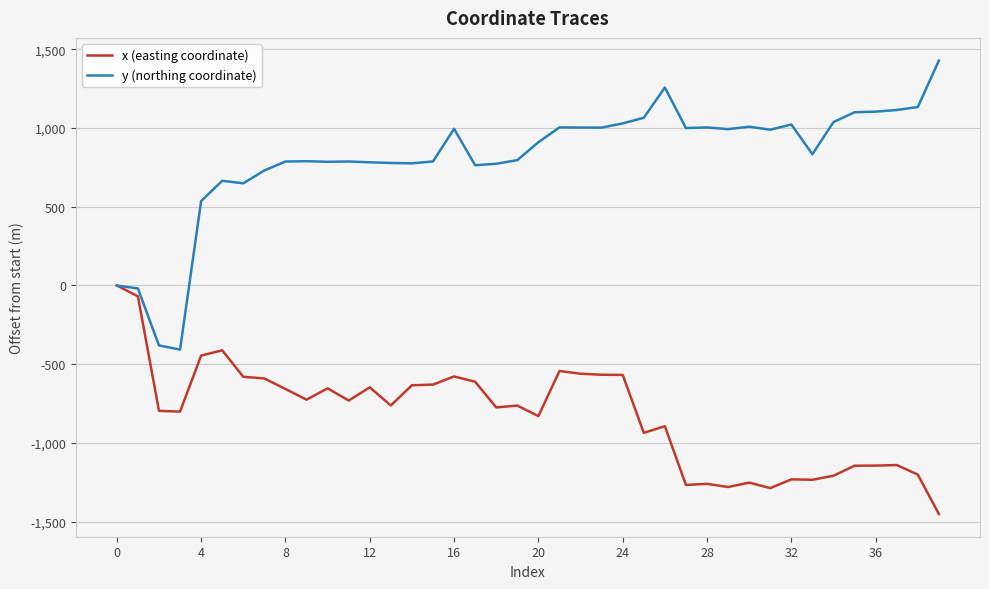

Which series has the largest total across all categories?

y (northing coordinate)